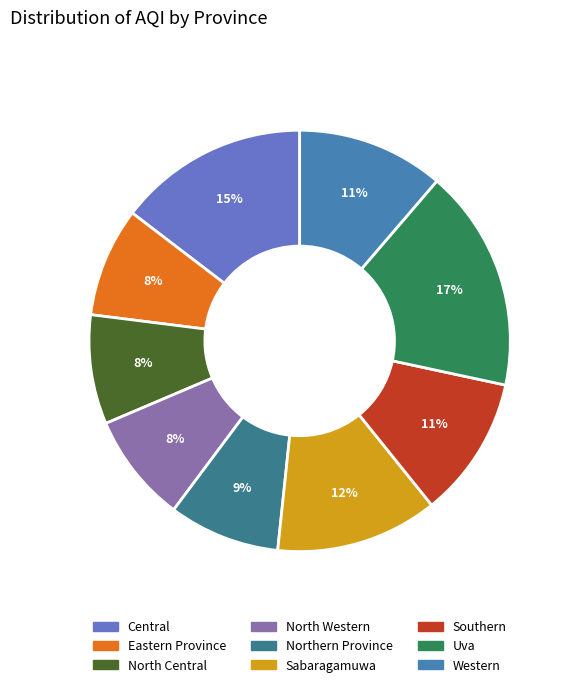

To the nearest percent, what is the combined percentage of Sabaragamuwa and Southern?

23%